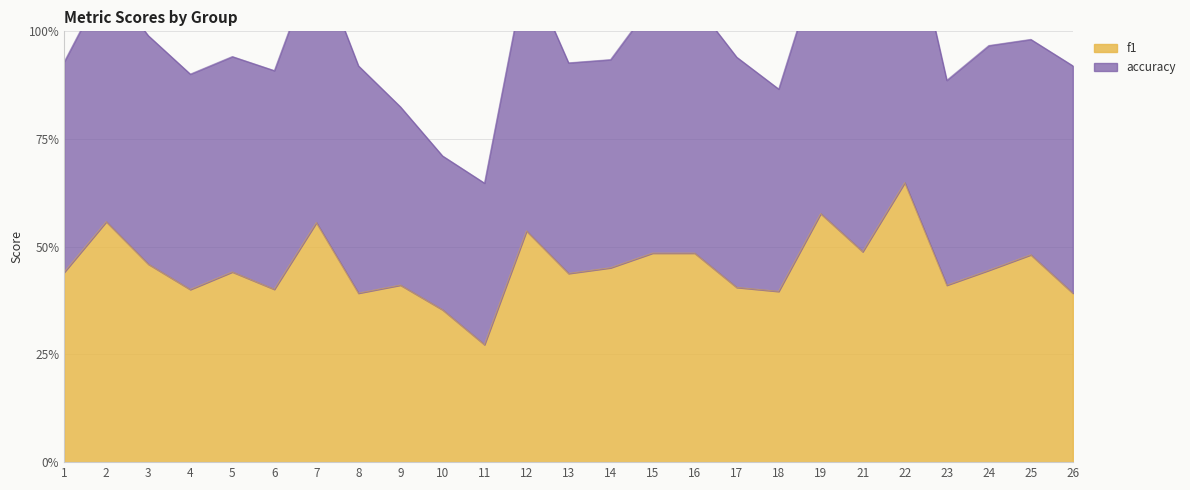

How many interior local valleys (lower than both neighbors) does the data have?

8